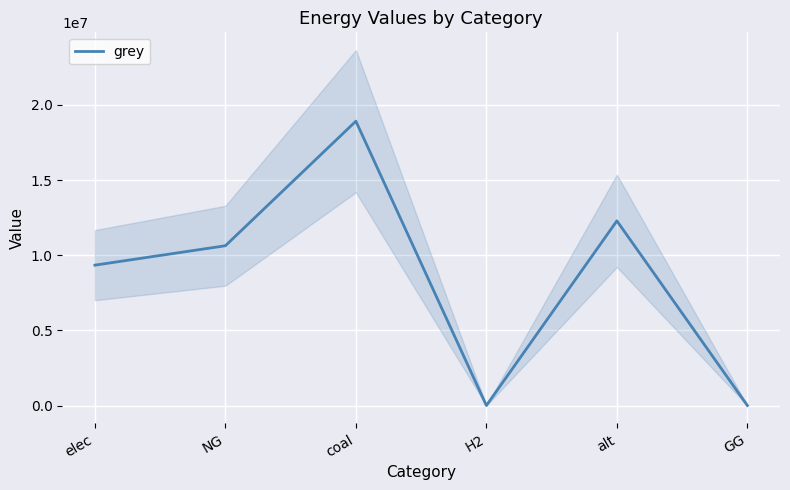

True or false: the data shows -9981590.2 at H2.

False